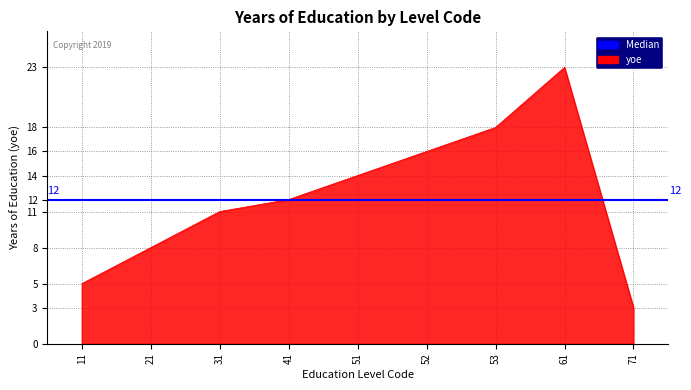

Reading left to right, transcribe all the data shown in this chart.

11=5	21=8	31=11	41=12	51=14	52=16	53=18	61=23	71=3